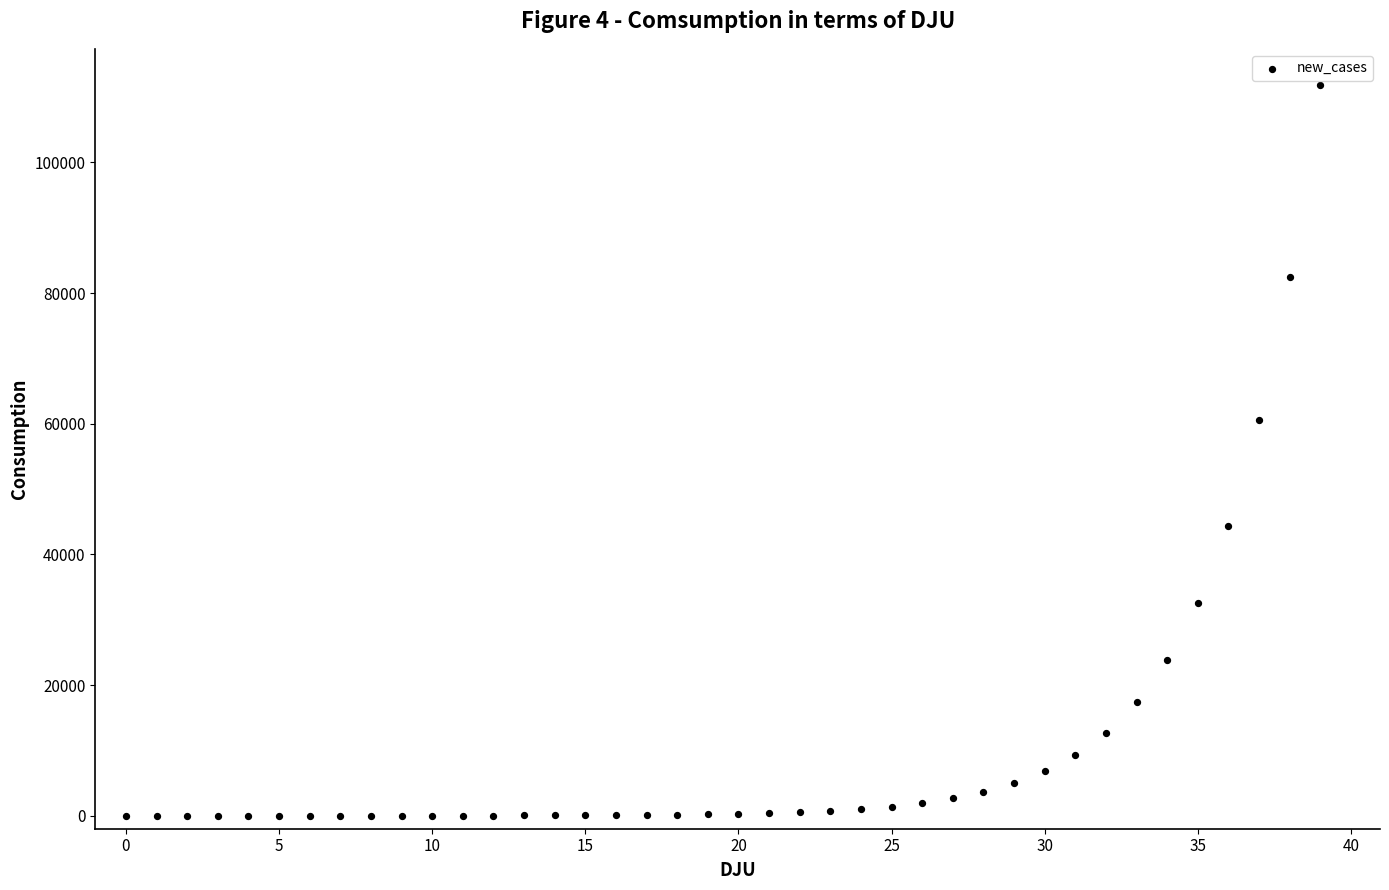

What Y value in the scatter plot is closest to 55898?

60550.5